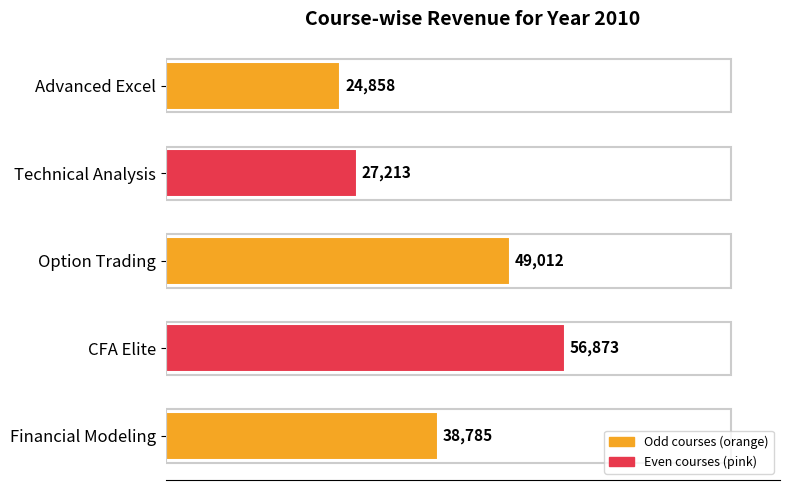

What is the difference between the maximum and second lowest values?

29660